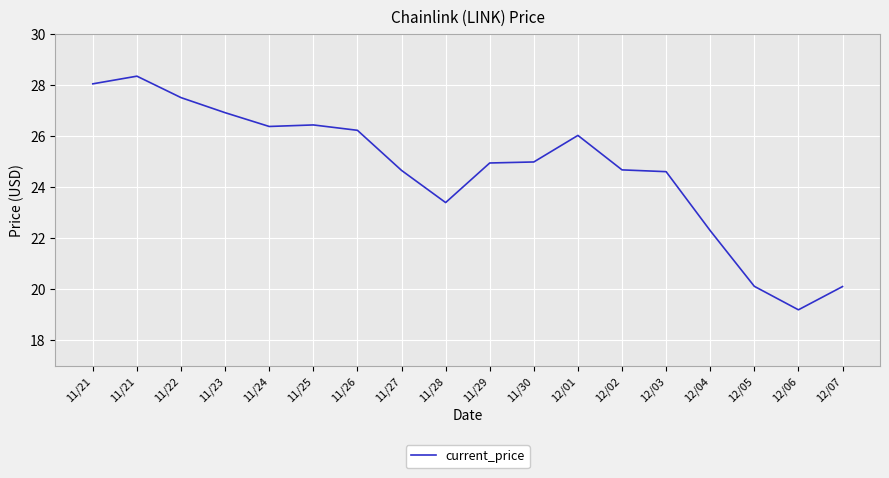

True or false: the data has more than 0 interior local peaks.

True